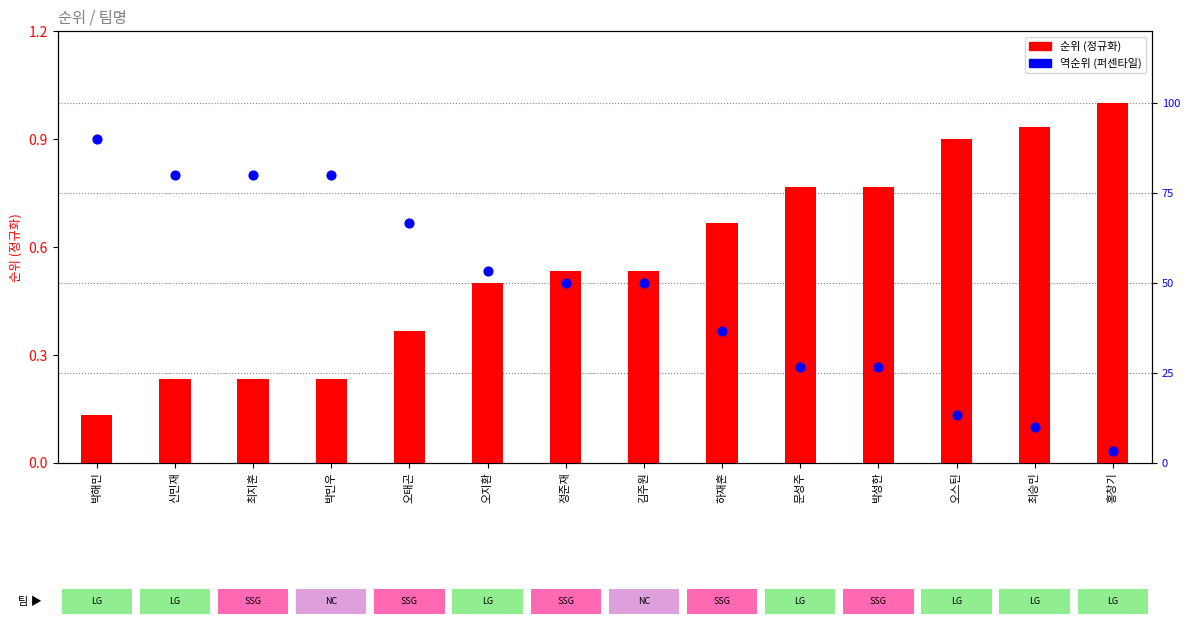

What is the total value across all series at 박해민?

1.0